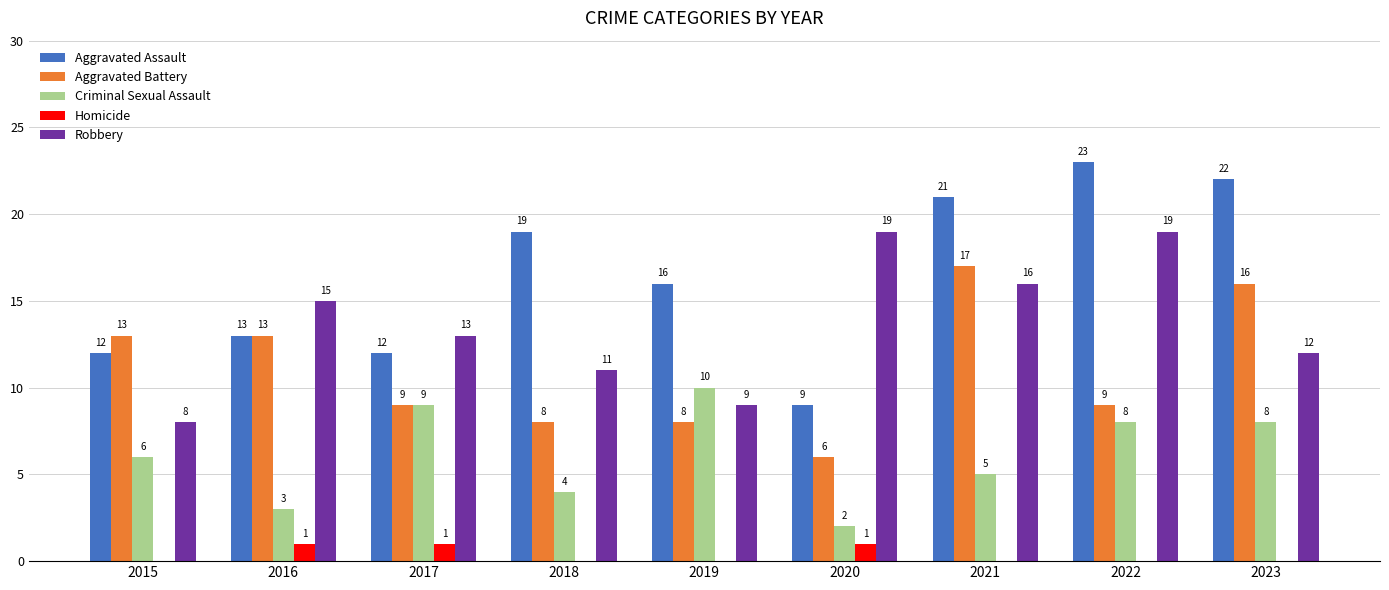

Between 2019 and 2021, which series saw the biggest shift?

Aggravated Battery